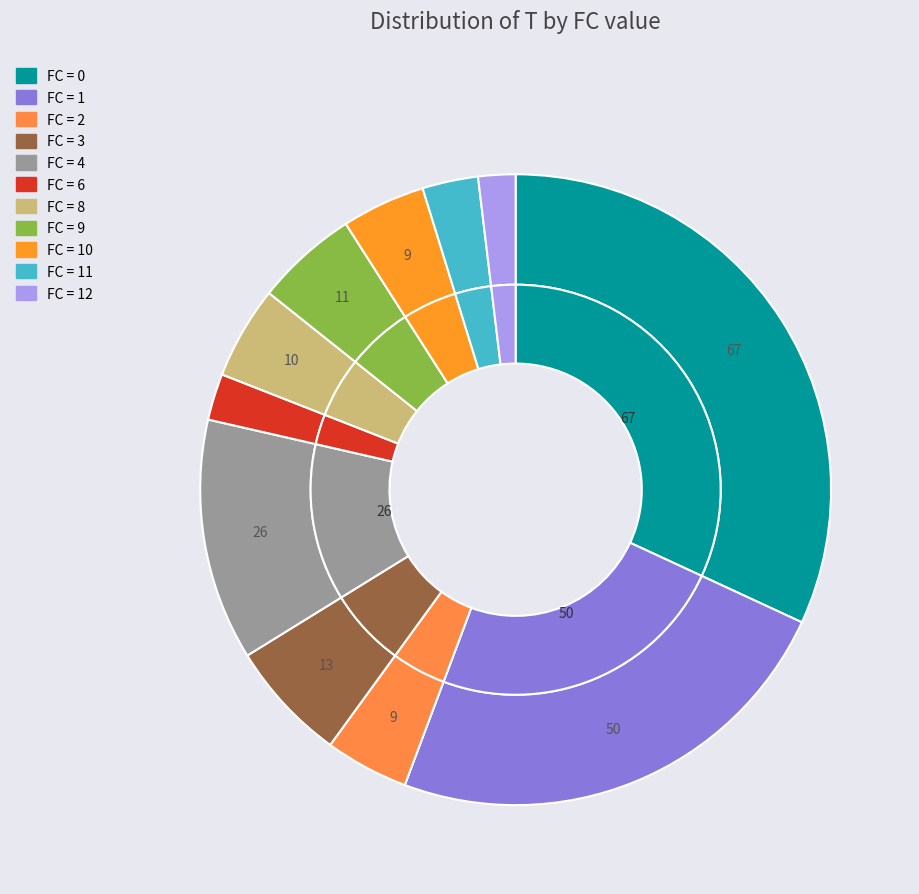

Is the sum of 10 and 13 greater than half?

No